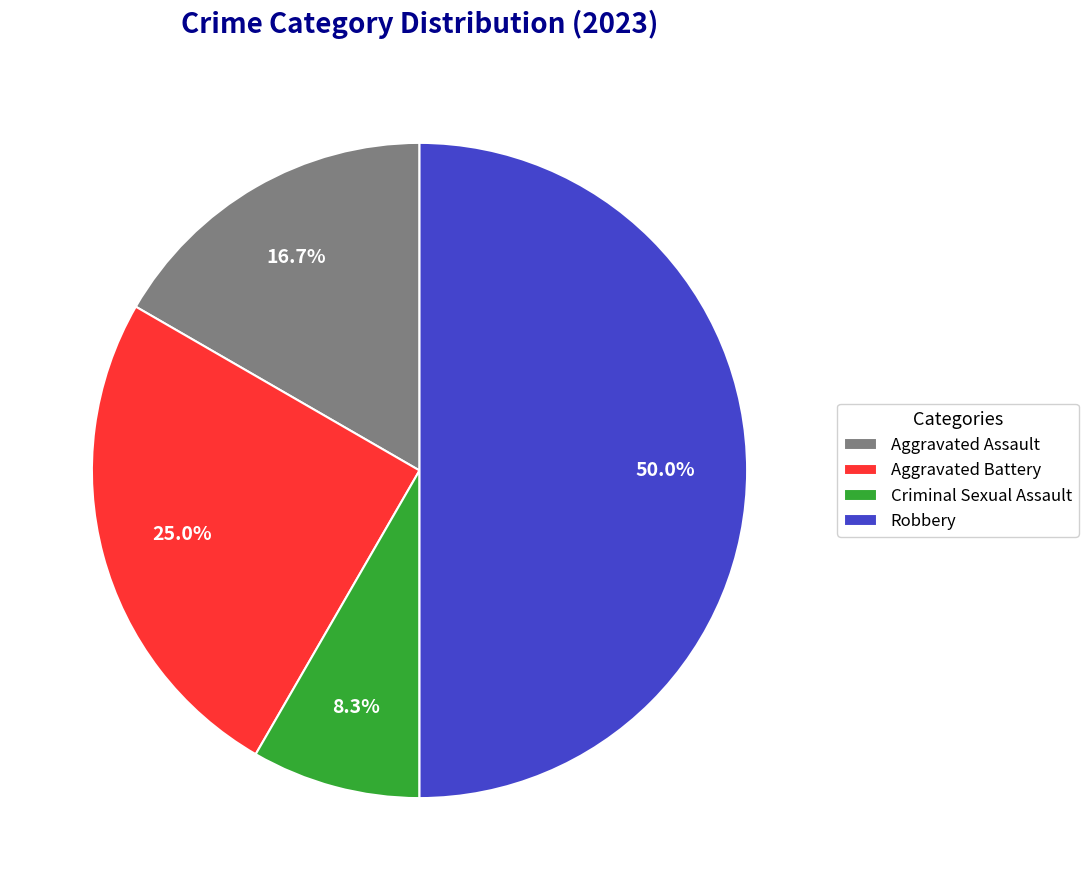

What is the ratio of the value at Criminal Sexual Assault to the value at Aggravated Battery?

0.3